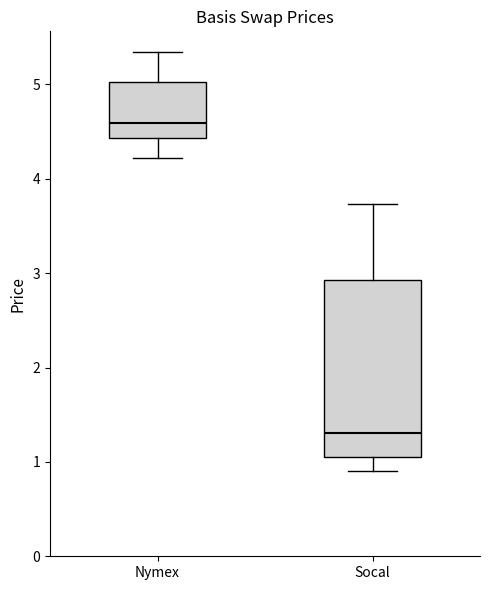

Reading left to right, read every box against the y-axis: the position of its median line, the range the box covers, and the ends of its whiskers. The values are not printed on the chart, so give them approximately, as read against the axis.

Nymex: median 4.6, box 4.4 to 5.0, whiskers 4.2 to 5.3
Socal: median 1.3, box 1.1 to 2.9, whiskers 0.9 to 3.7